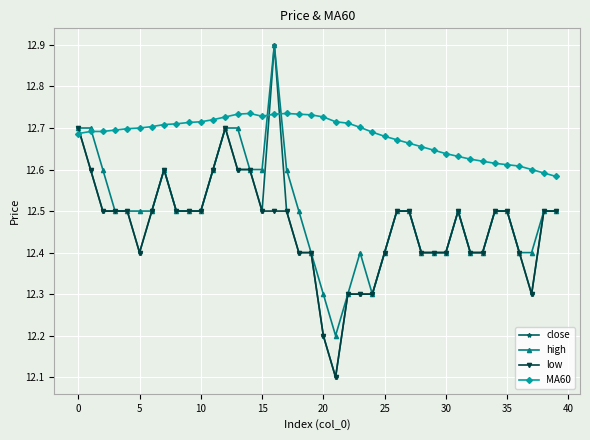

How many high values are between 12 and 13?

40